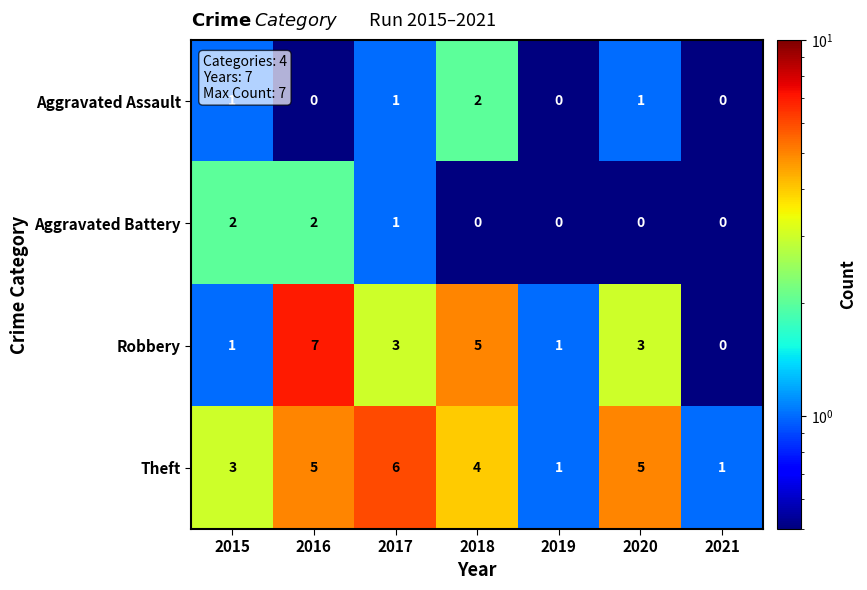

What is the greatest value displayed?

7